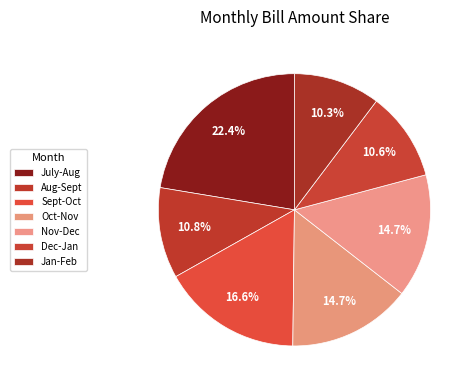

Does July-Aug account for over 50% of the chart?

No